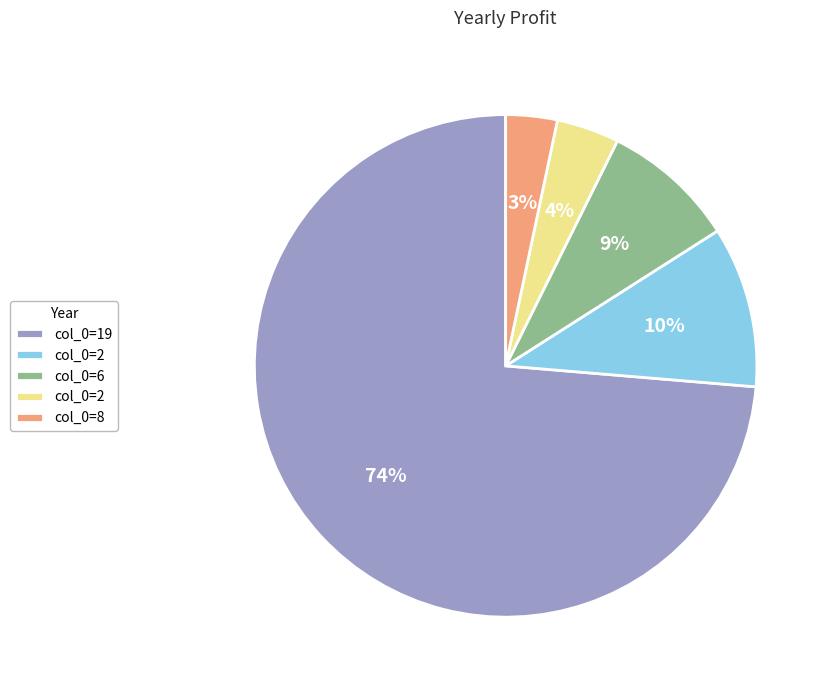

To the nearest percent, what is the average slice percentage?

20%